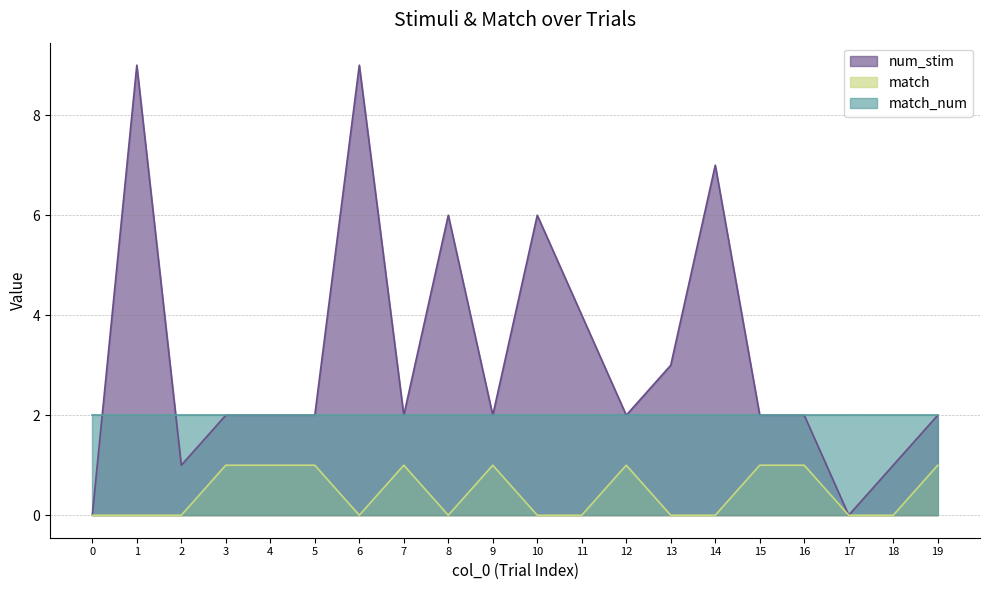

In match, how many points are lower than both neighbors (excluding endpoints)?

2